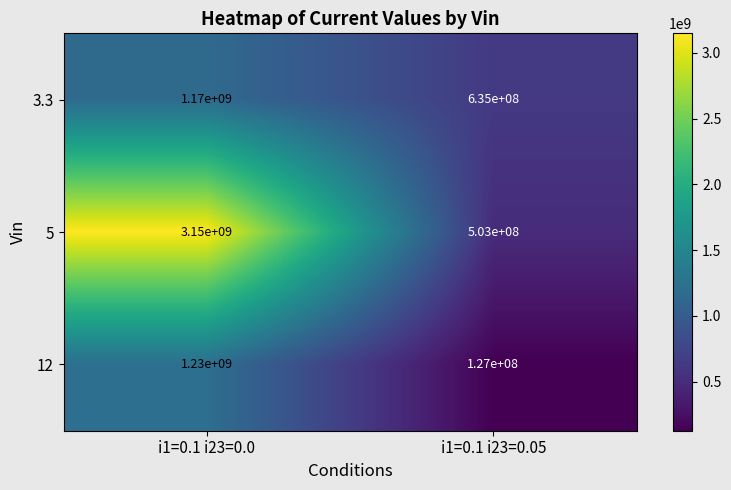

What is the difference between the maximum and minimum values in the 3.3 series?

535000000